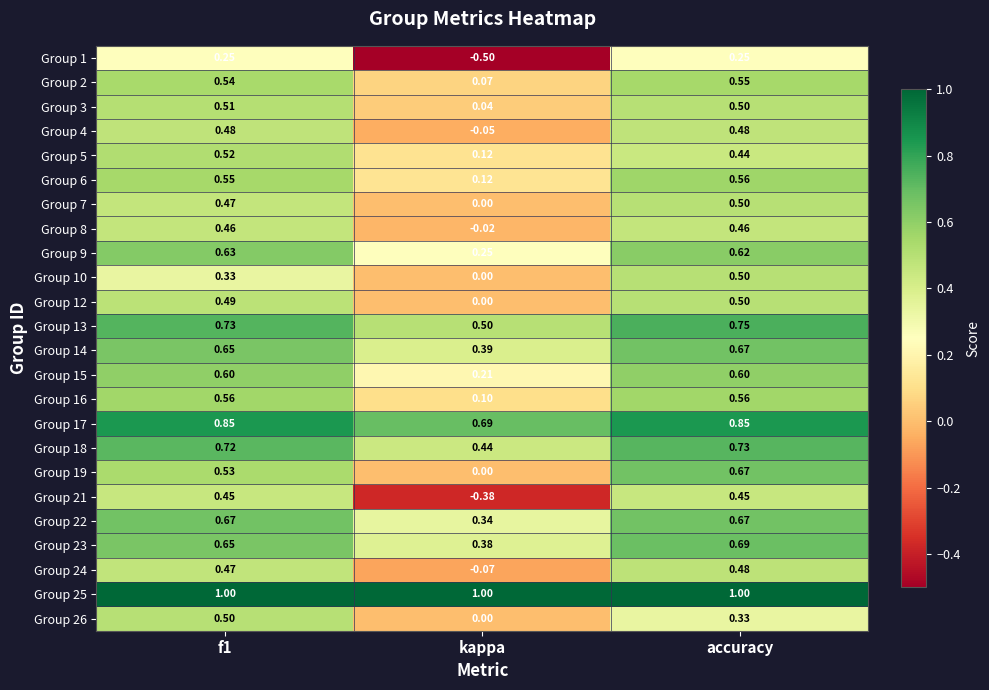

Where is Group 5 nearest to the value 0?

kappa